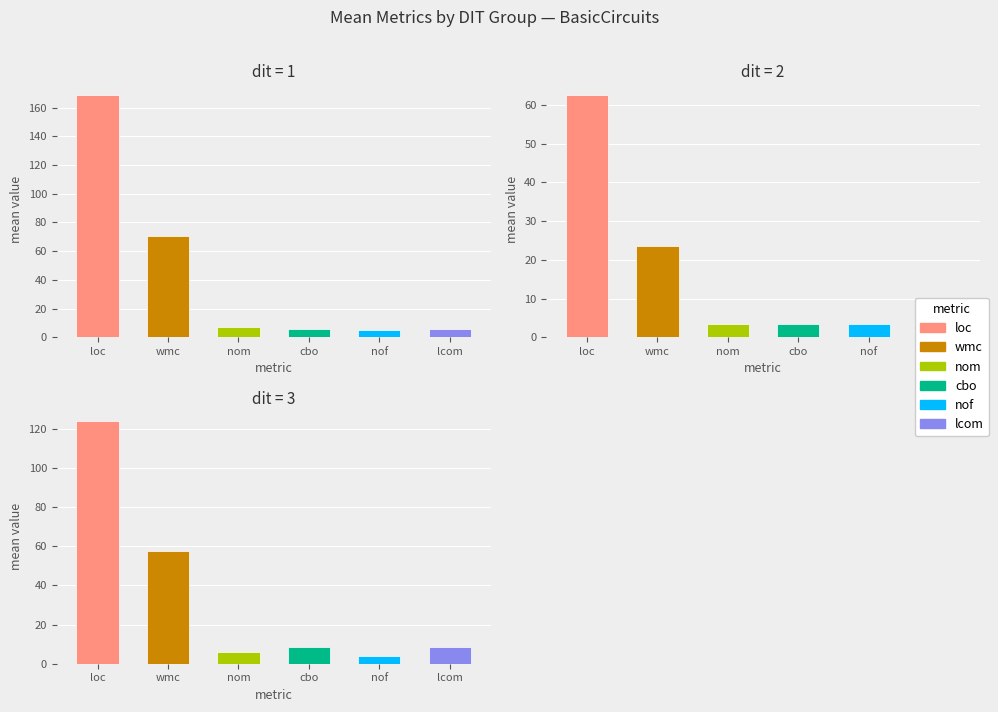

How many bars are there in each group?

6